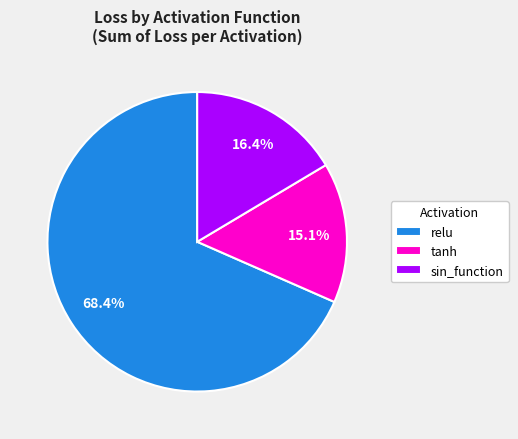

What is the largest slice in the pie chart?

relu